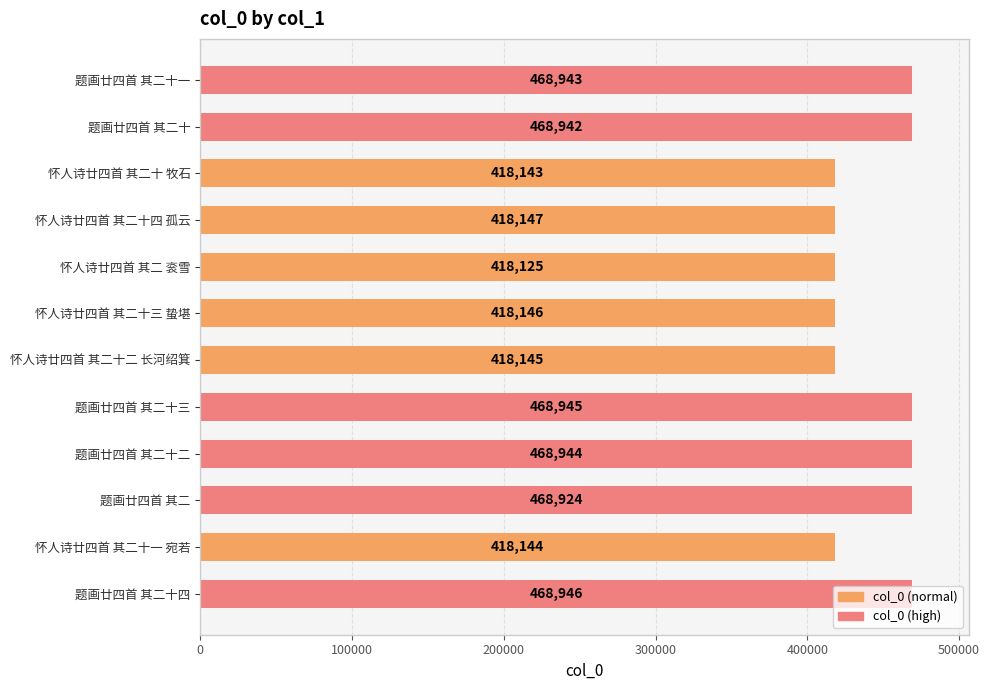

What is the difference between the values at 题画廿四首 其二 and 题画廿四首 其二十三?

21